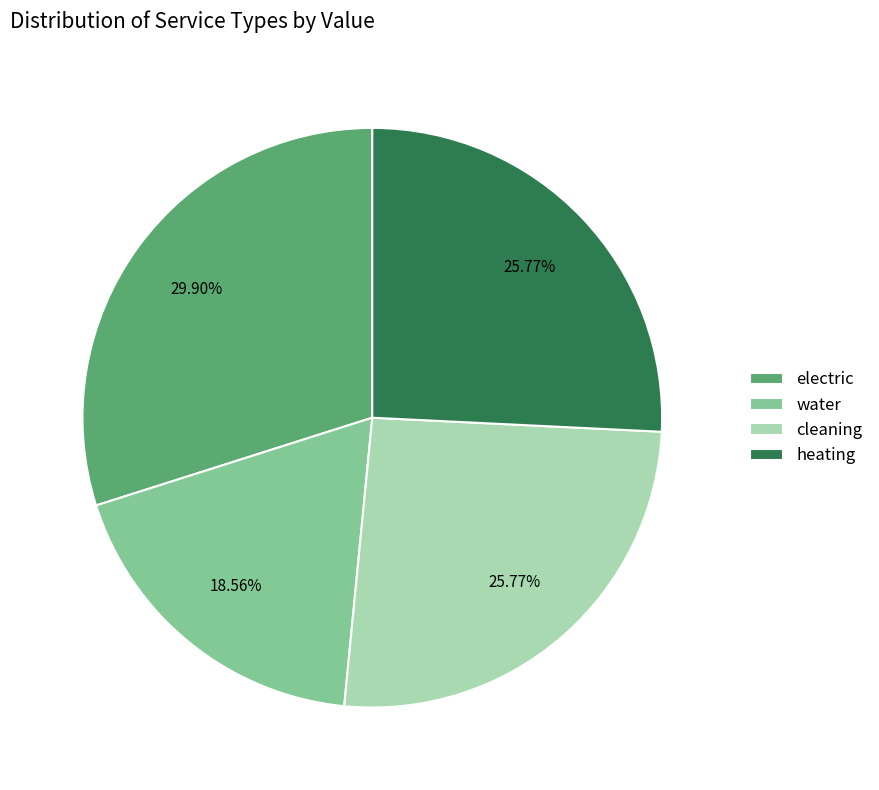

To the nearest percent, what is the difference between the electric and water slice percentages?

11%